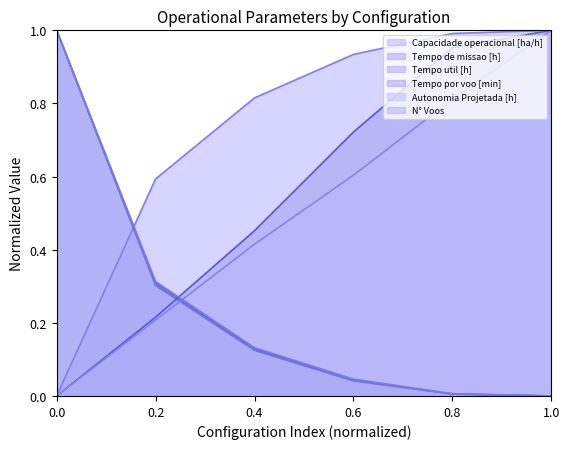

Which series has the largest total across all categories?

Capacidade operacional [ha/h]